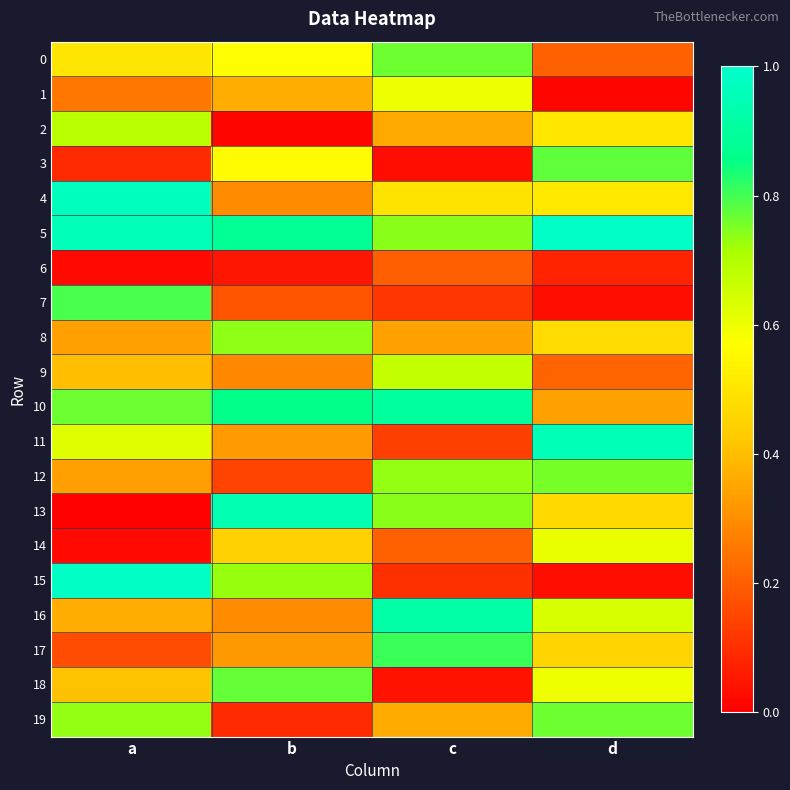

What is the total value across all series at d?

9.4